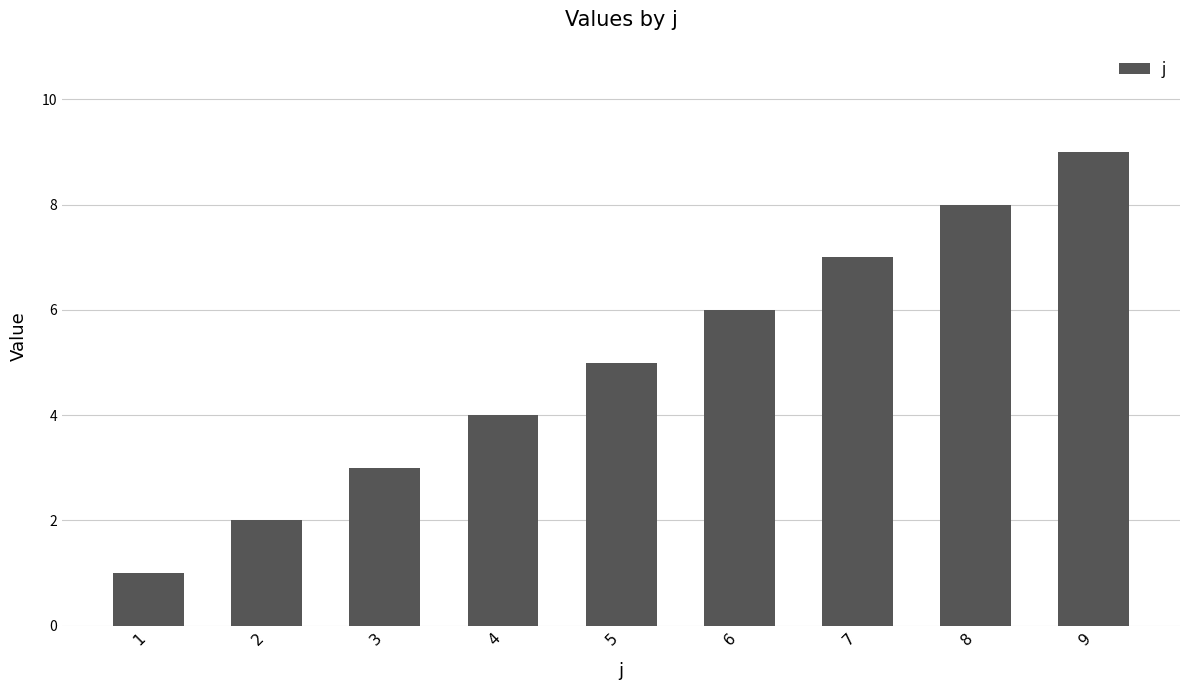

What is the difference between the maximum and minimum values?

8